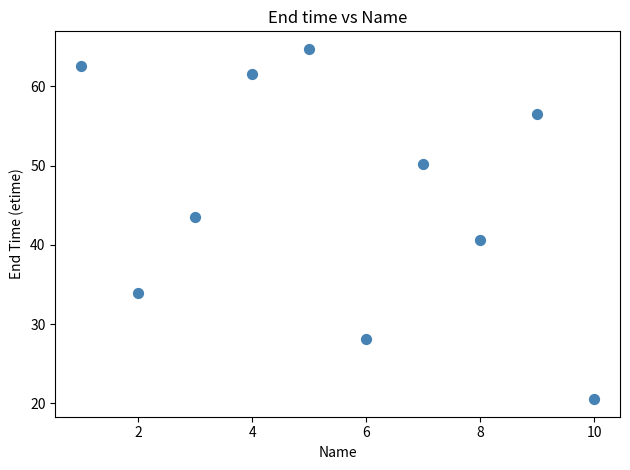

What is the average X value?

5.5